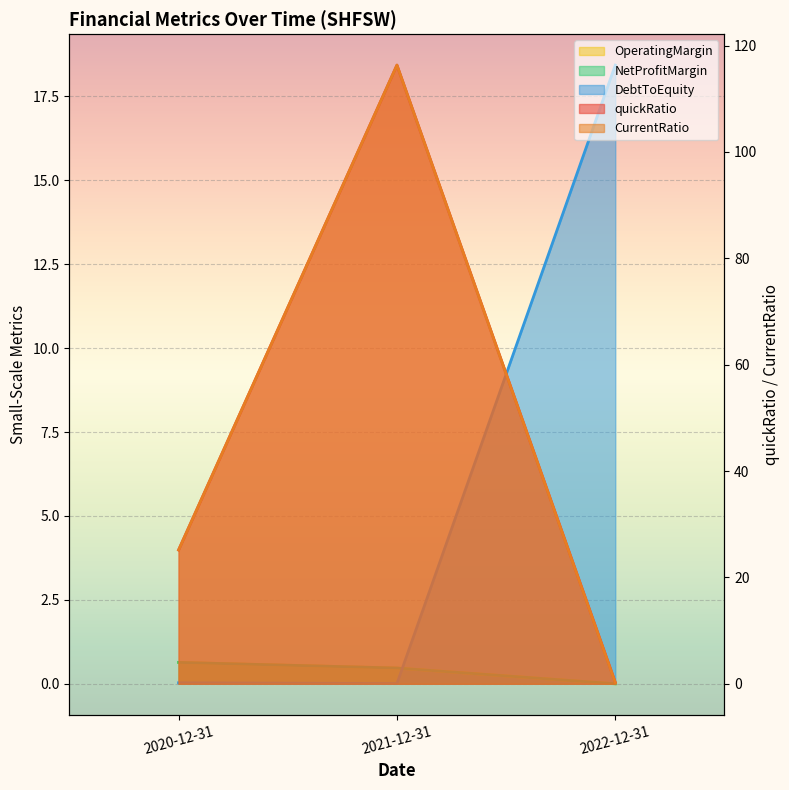

What position from the left is 2021-12-31?

2